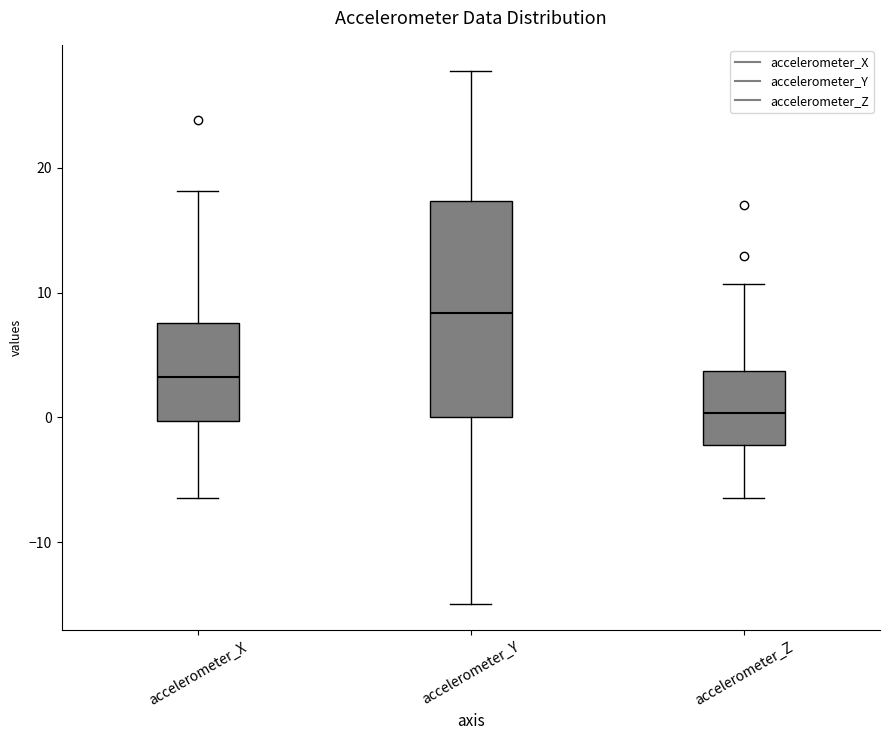

Which box is the tallest, from its lower edge to its upper edge?

accelerometer_Y